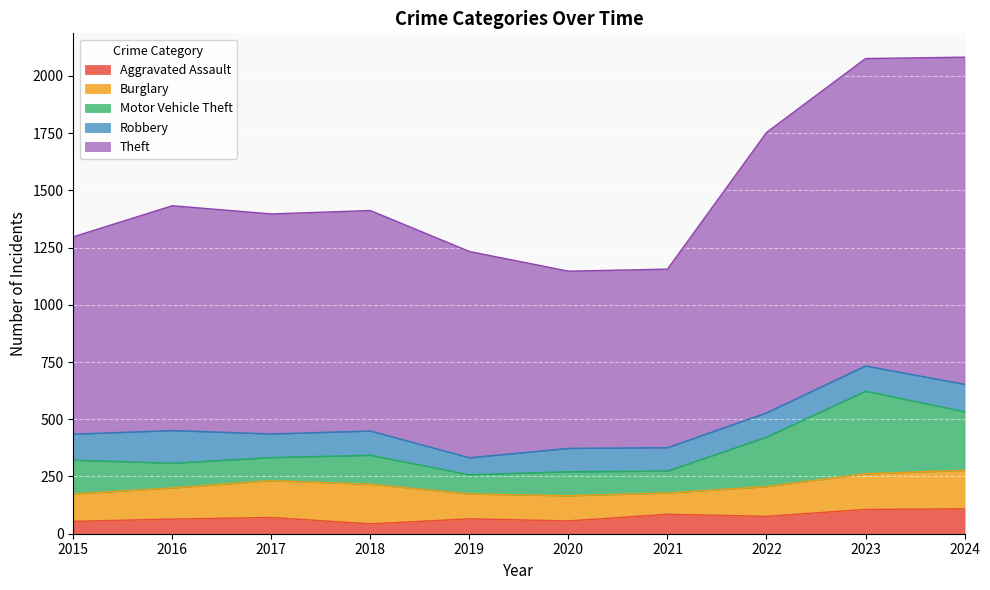

How many distinct data groups are displayed?

5